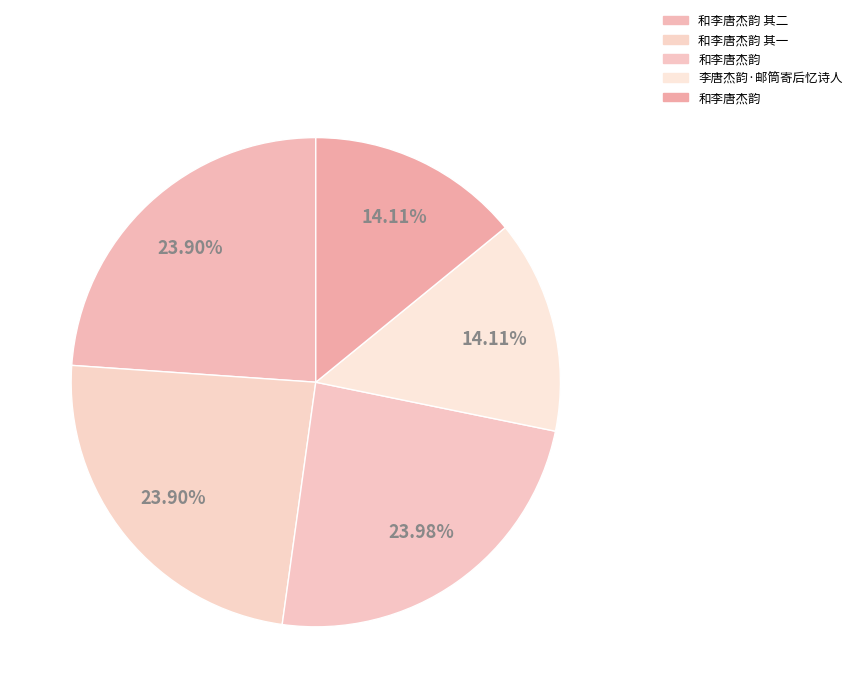

Which slice is the smallest?

和李唐杰韵